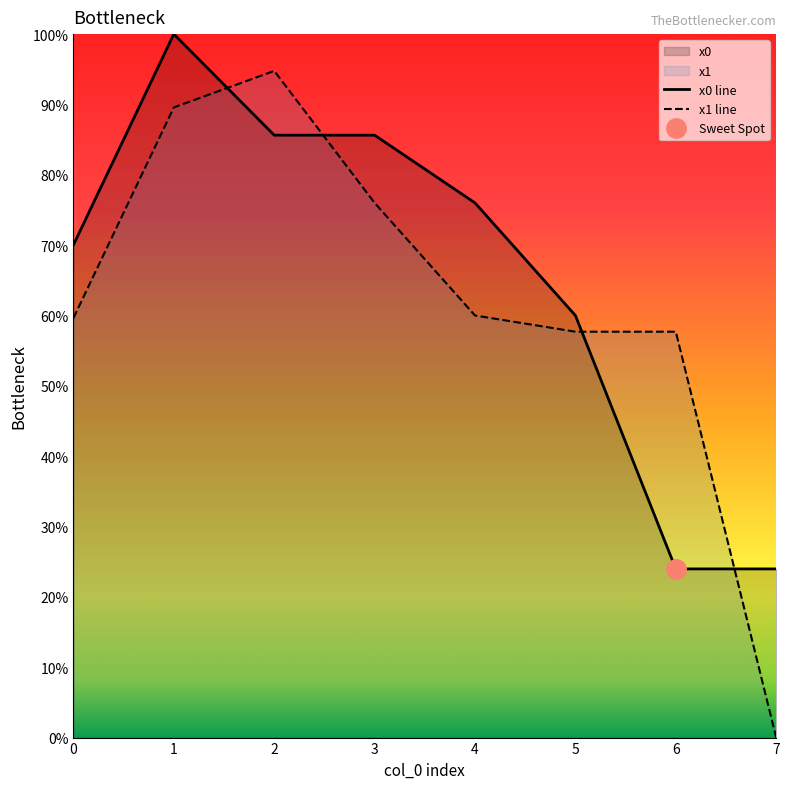

Reading right to left, extract all data points from this chart.

x0 line: 24.0	24.0	60.0	76.0	85.6	85.6	100.0	70.0
x1 line: 0.0	57.7	57.7	60.0	76.0	94.8	89.6	59.6